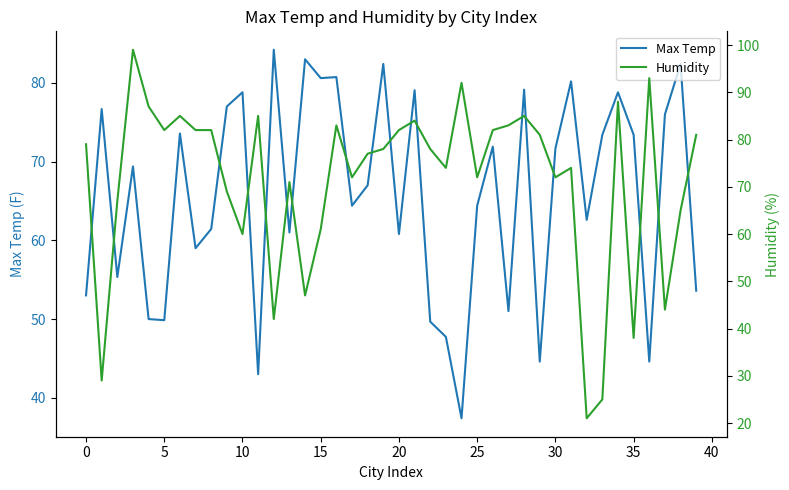

What is the maximum value for Max Temp?

84.2